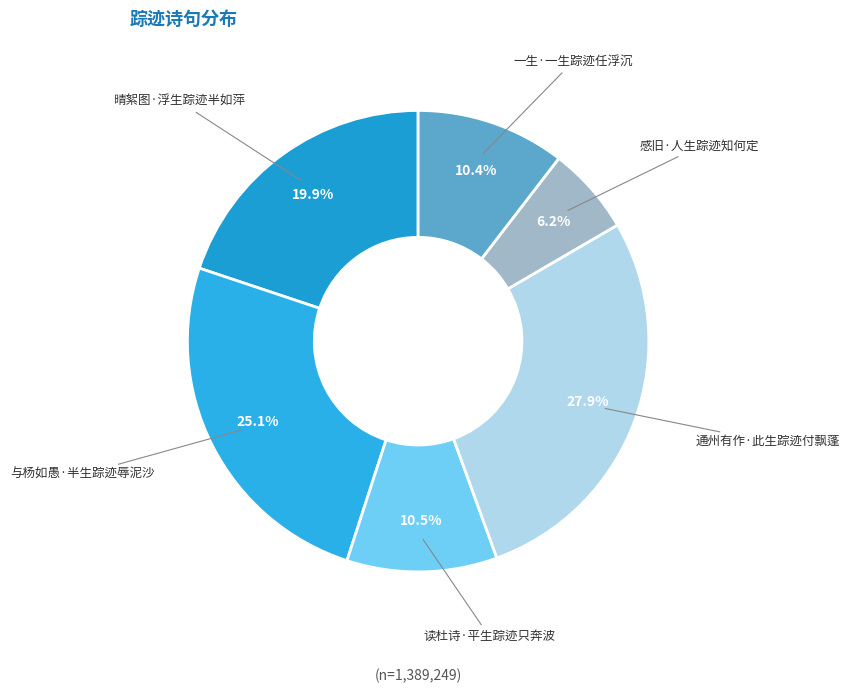

Which category has the biggest portion of the pie?

通州有作·此生踪迹付飘蓬